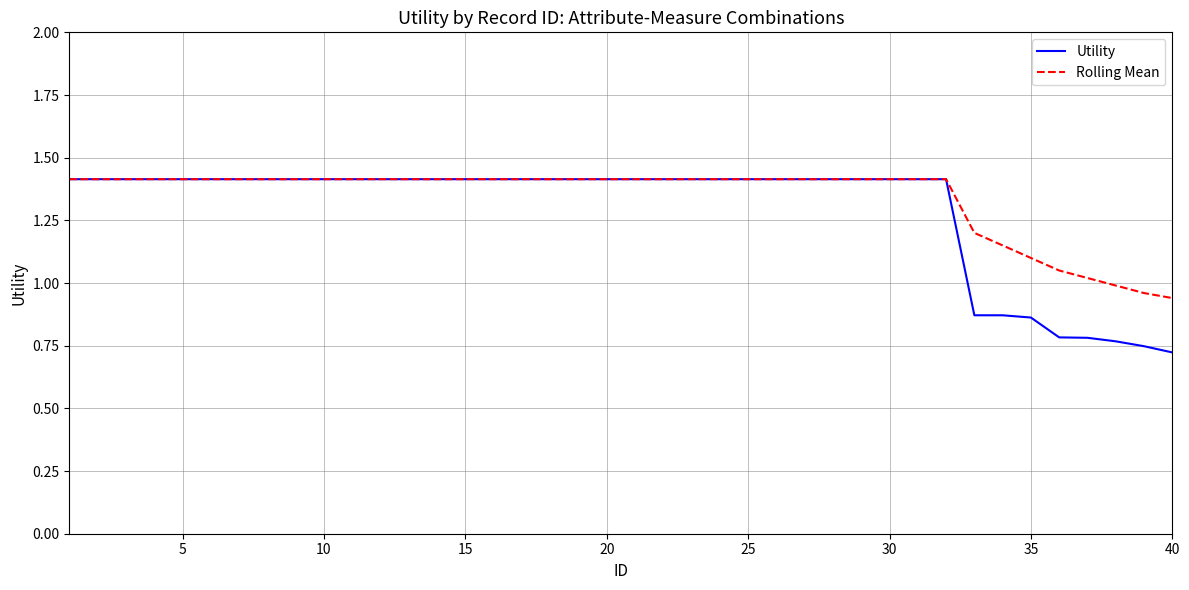

Does the chart display data point markers on the line(s)?

No